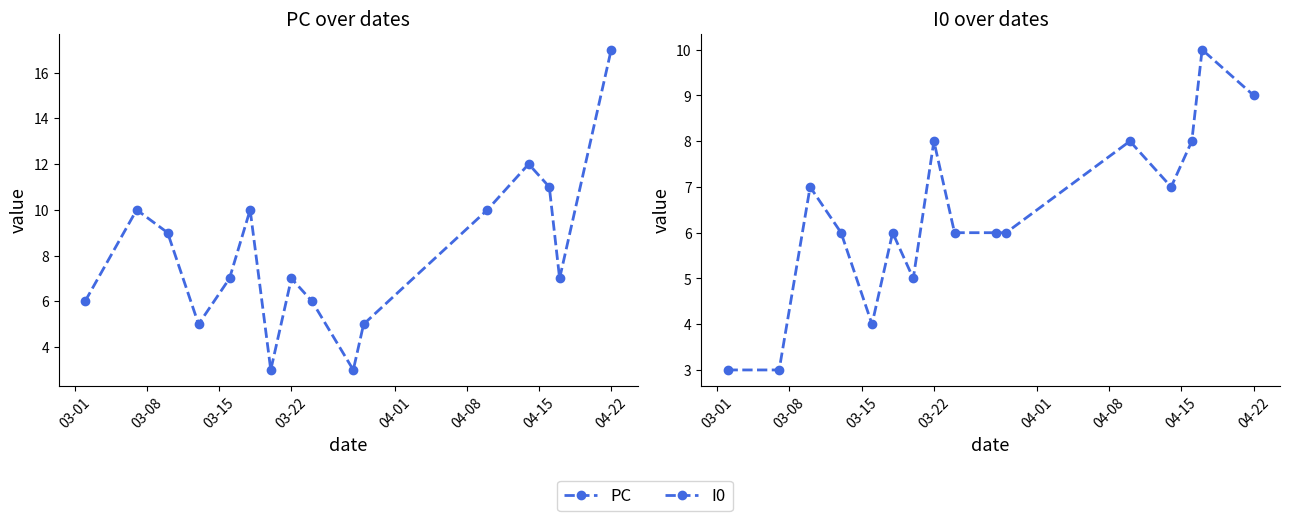

What is the value of the PC point at the 2nd from the left?

10